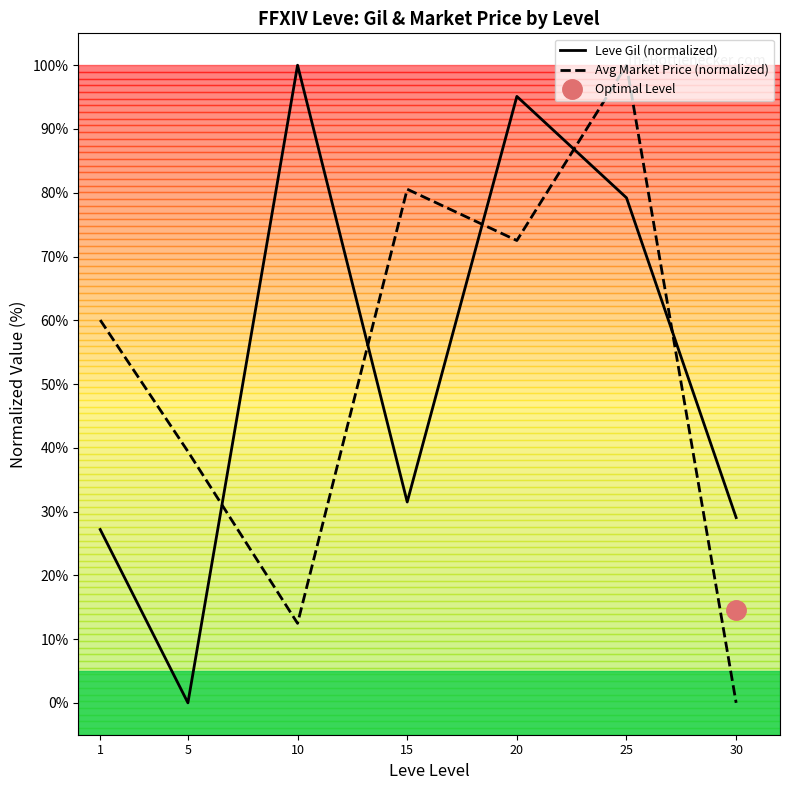

Reading left to right, list all the values displayed in this chart.

Leve Gil (normalized): 27.2	0.0	100.0	31.5	95.1	79.2	29.1
Avg Market Price (normalized): 60.0	39.4	12.5	80.6	72.5	100.0	0.0